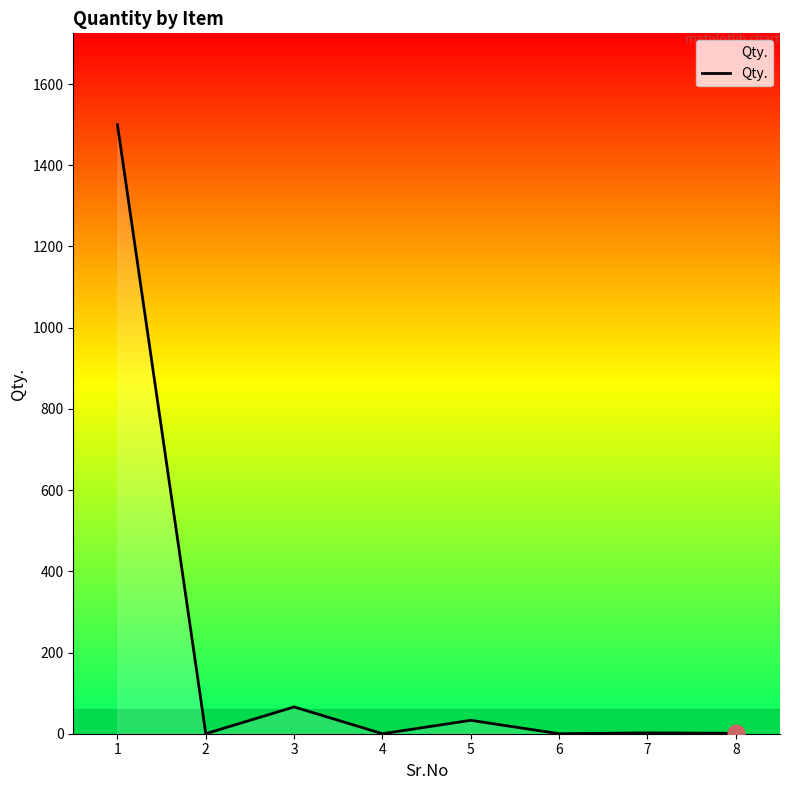

Count the number of data series in this chart.

1